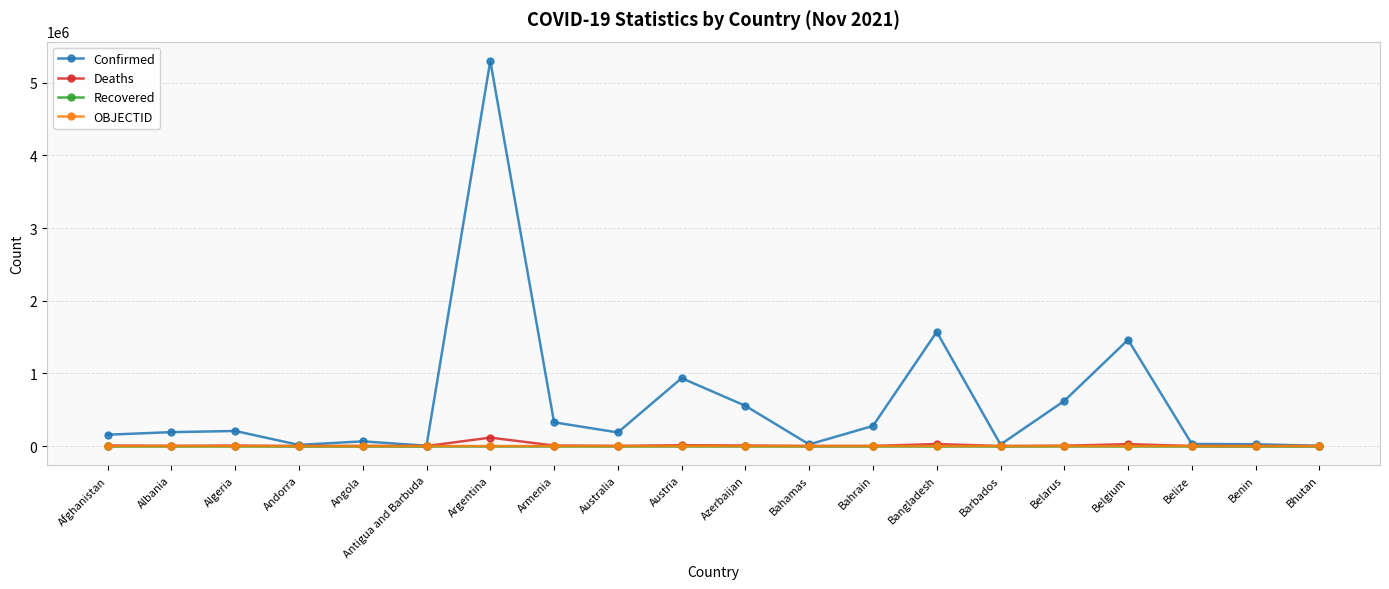

What is the total value across all series at Belarus?

626517